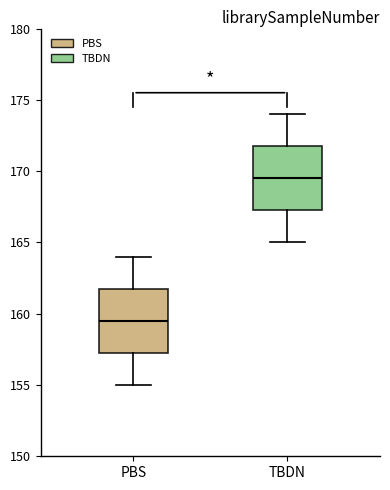

Where does the lower whisker of the box for TBDN end on the y-axis? The values are not printed on the chart, so give them approximately, as read against the axis.

165.0